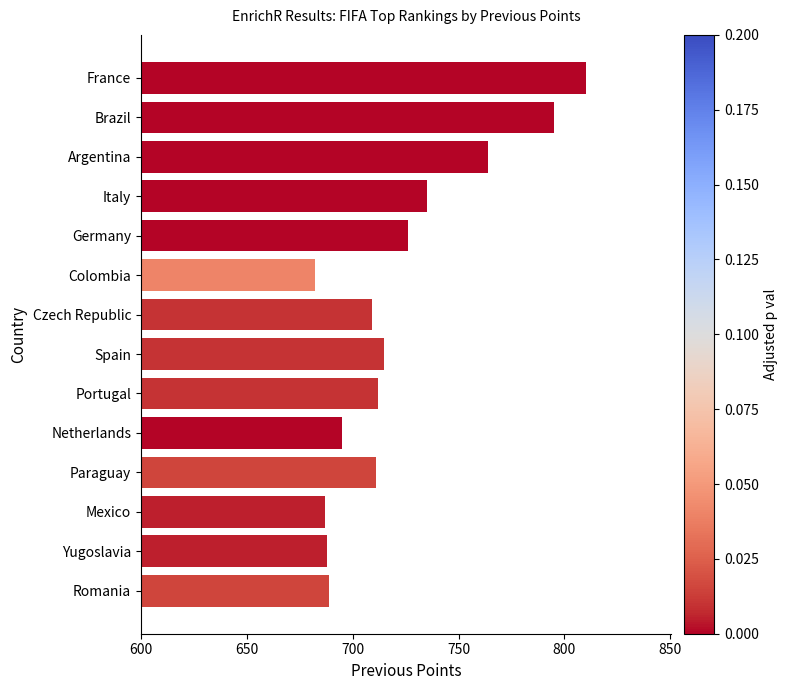

What is the difference between the values at Portugal and Brazil?

83